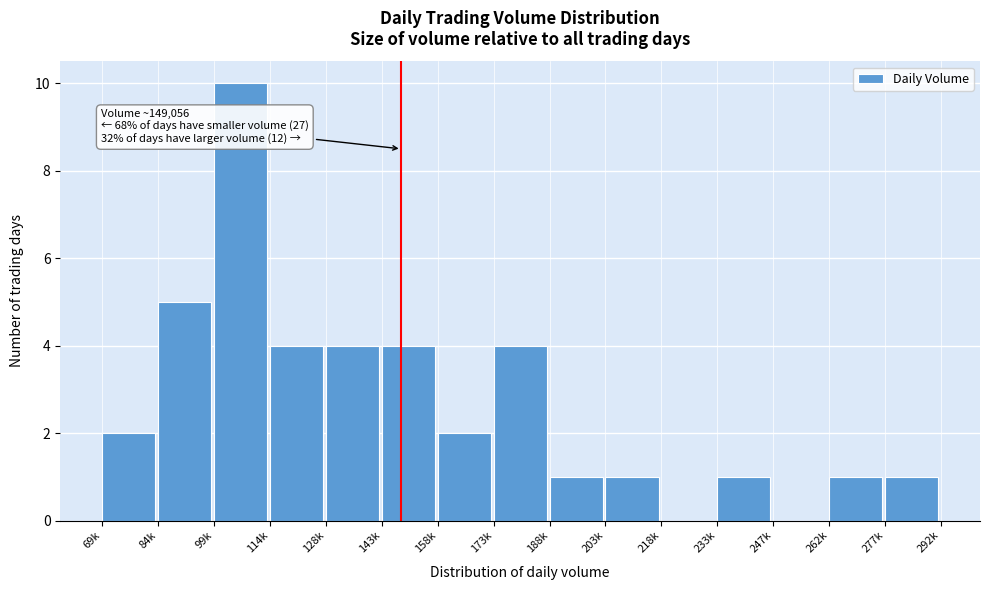

Reading left to right, transcribe all the data shown in this chart.

69k=2	84k=5	99k=10	114k=4	128k=4	143k=4	158k=2	173k=4	188k=1	203k=1	218k=0	233k=1	247k=0	262k=1	277k=1